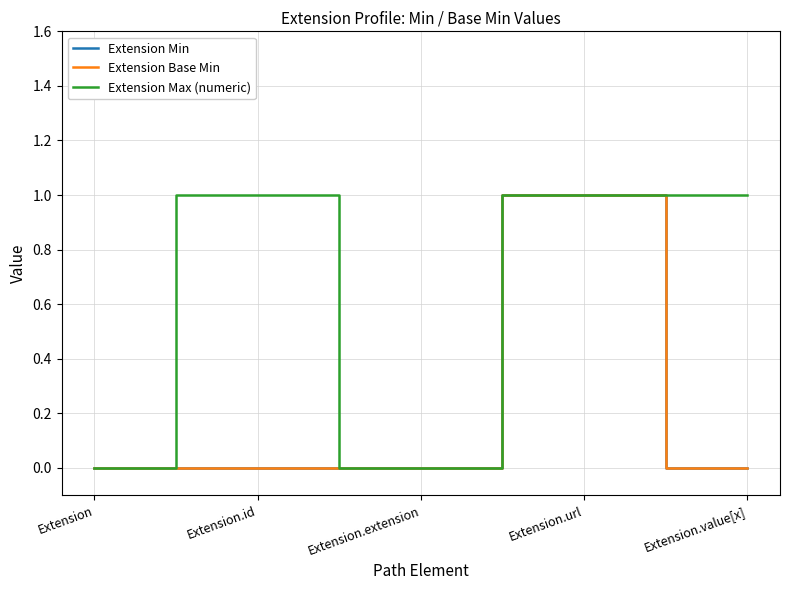

True or false: Extension Max (numeric) and Extension Min intersect in this chart.

False